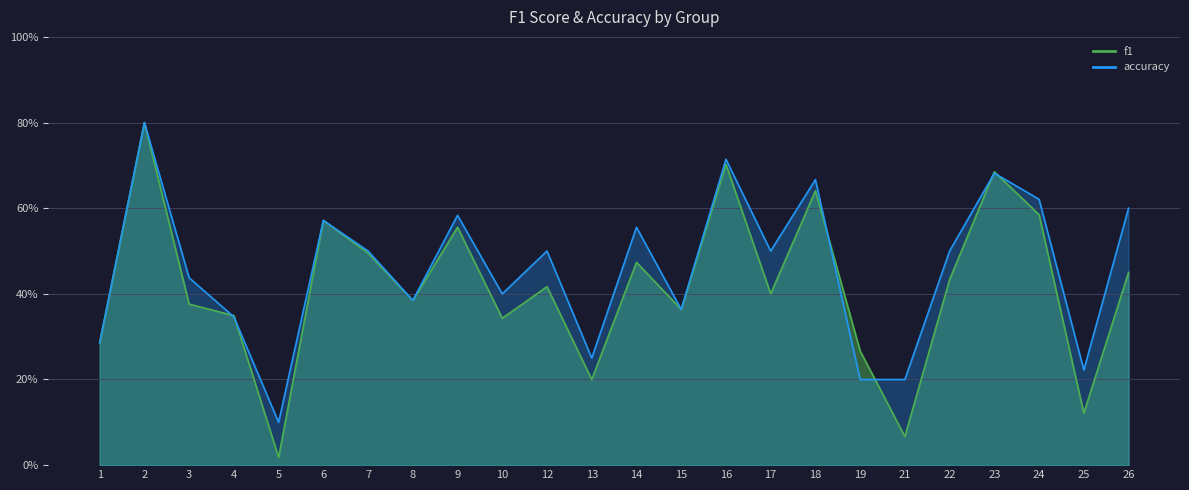

Read the accuracy value at 13.

0.2